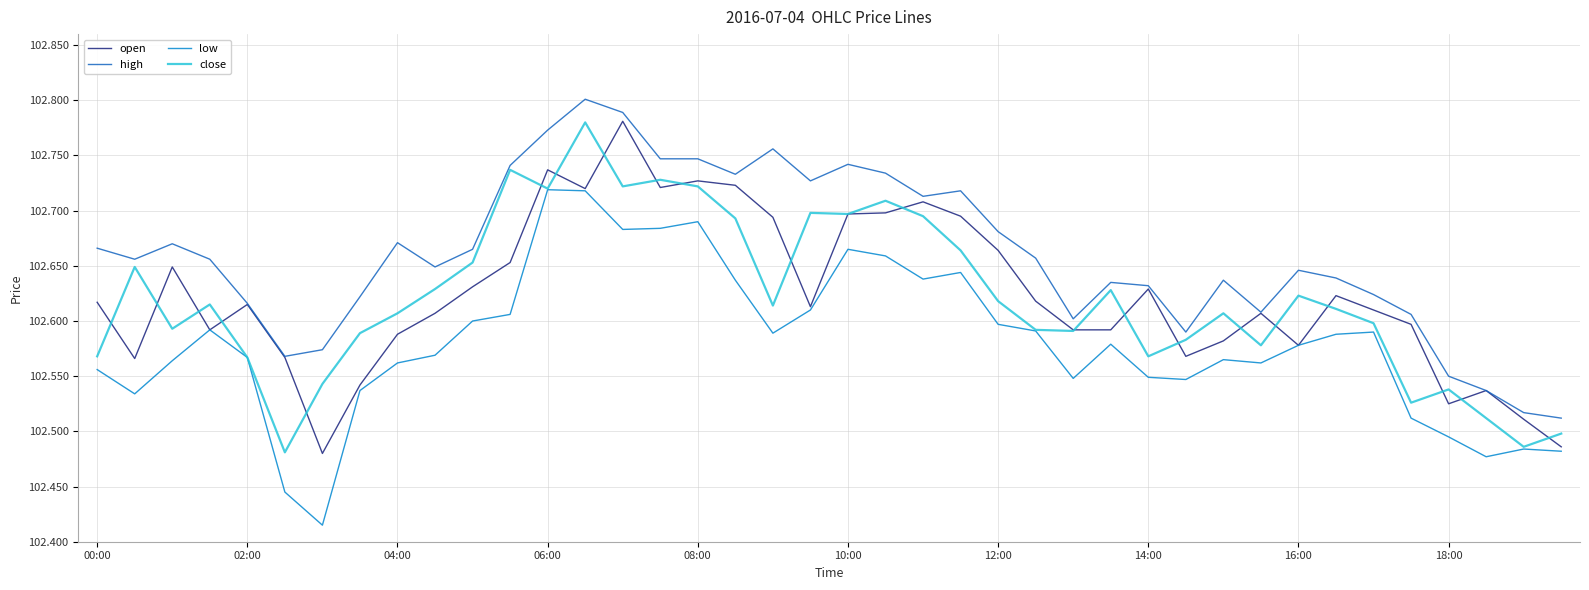

How many lines are shown in the chart?

4